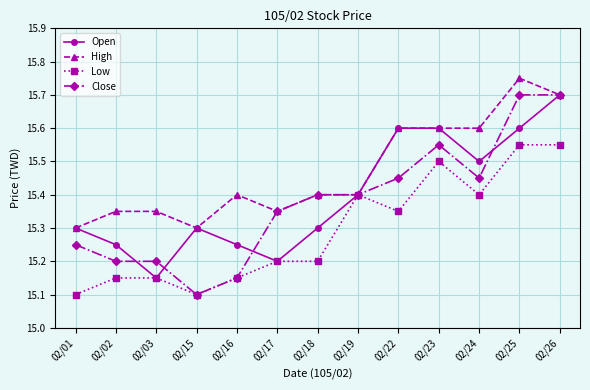

At how many categories does at least one series exceed 15?

13